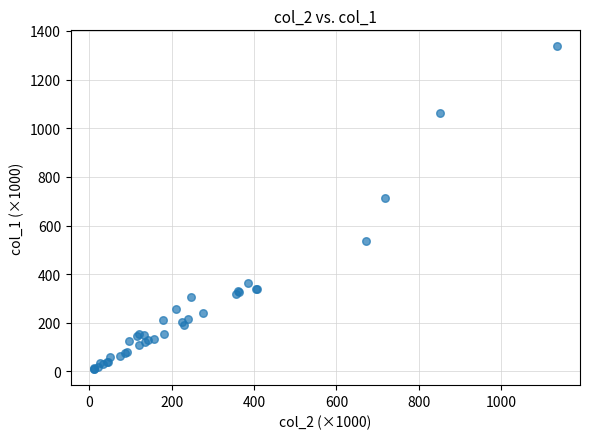

What Y value in the scatter plot is closest to 673?

715